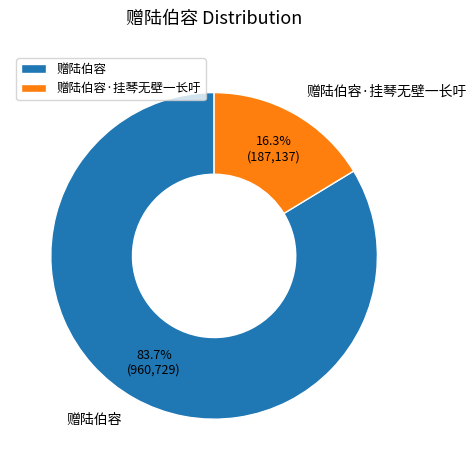

Rank the categories by value from highest to lowest.

赠陆伯容, 赠陆伯容·挂琴无壁一长吁